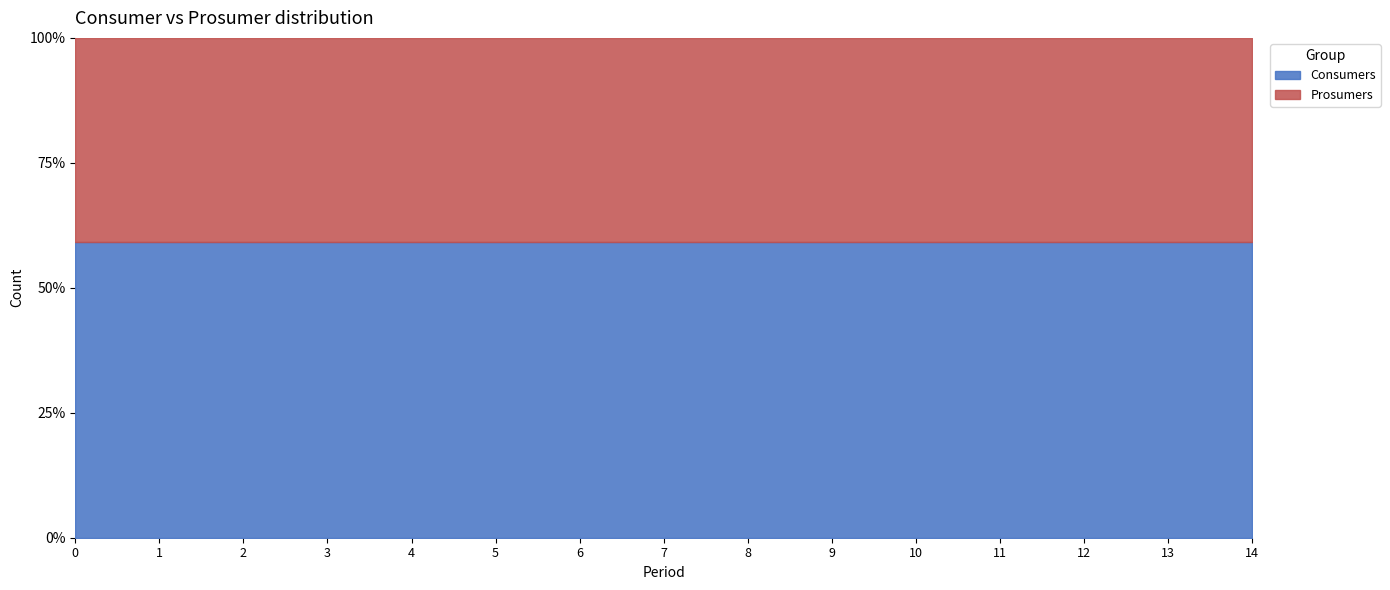

How many lines are shown in the chart?

2